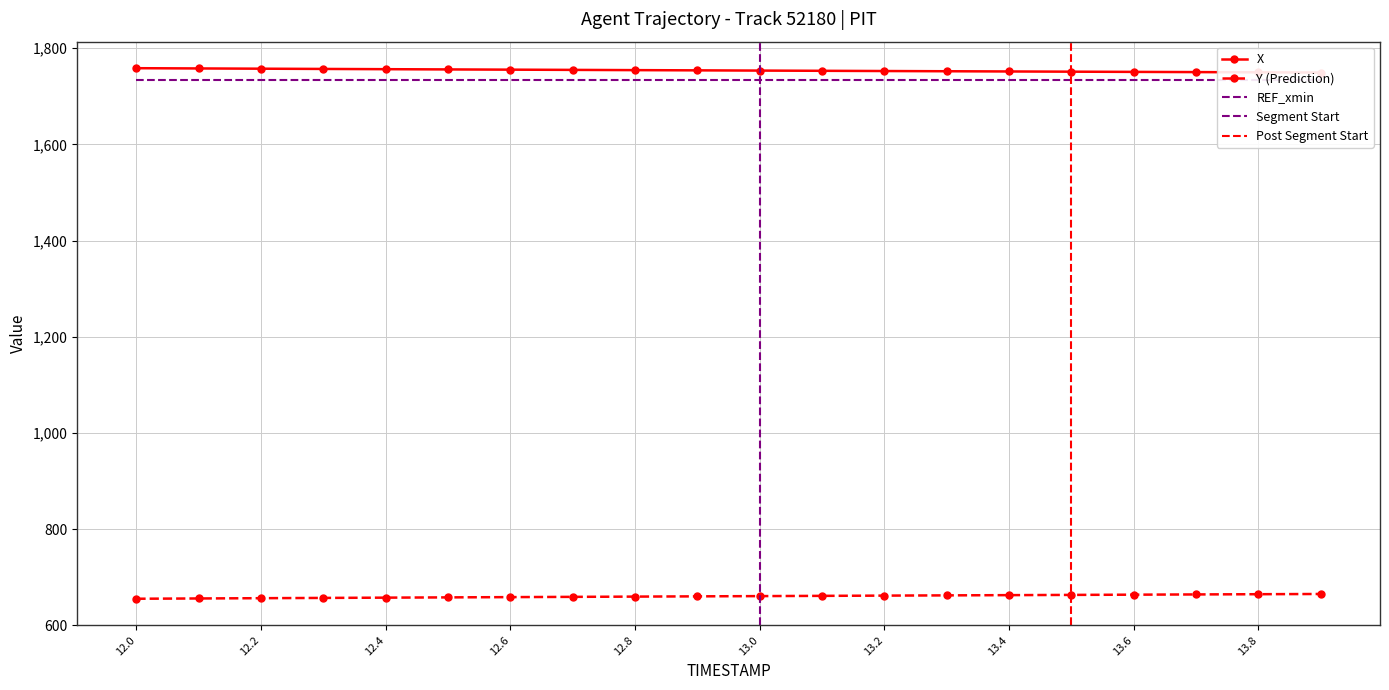

What is the minimum value shown in the chart?

655.0